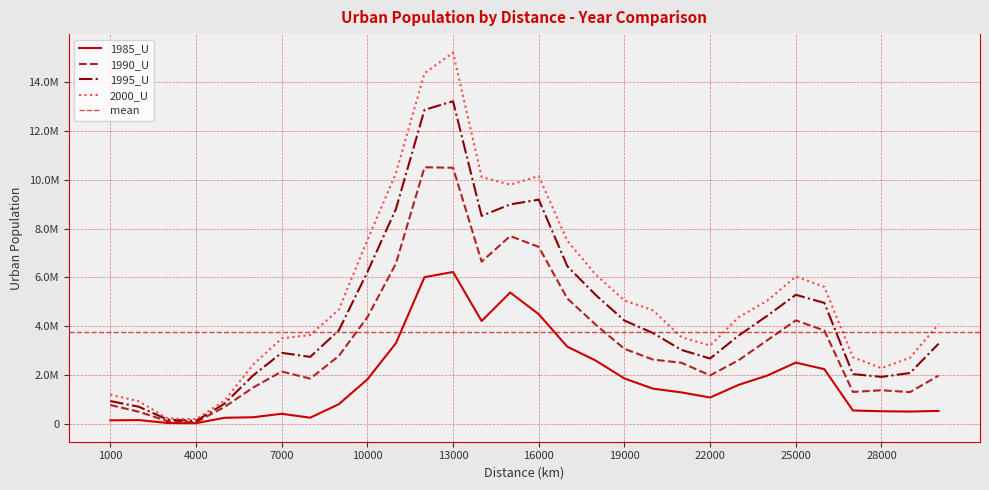

True or false: 1985_U has more than 0 points higher than both neighbors.

True